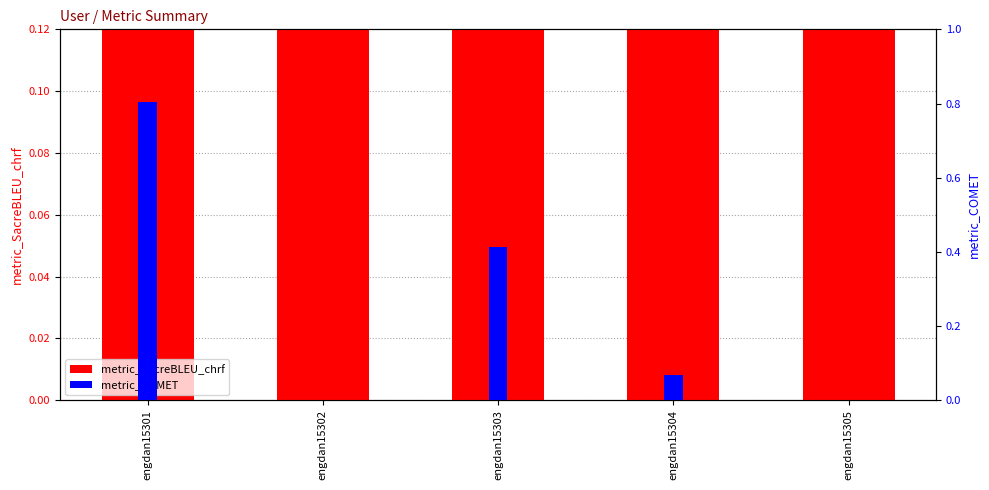

What is the sum of all metric_SacreBLEU_chrf values?

2.9